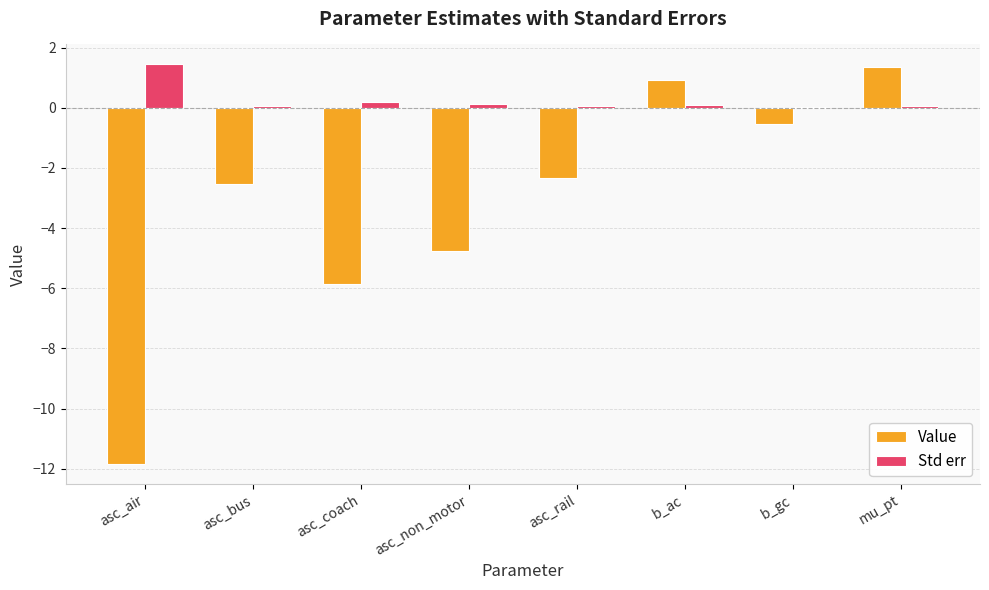

The value of Value at b_gc is -0.5. True or false?

True